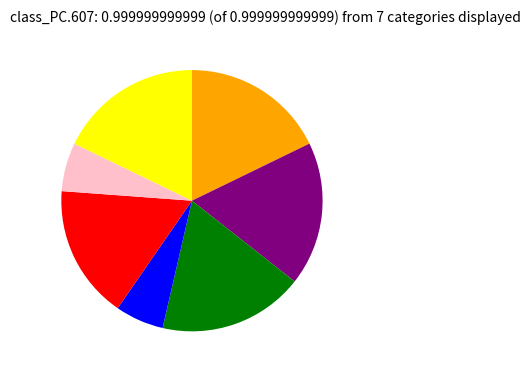

Is there a majority slice in this chart?

No